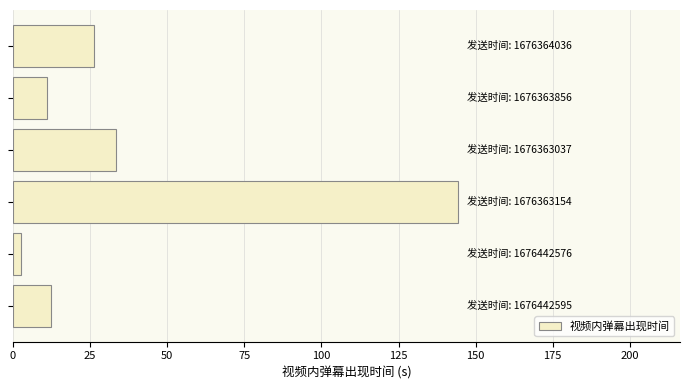

What is the maximum value shown in the chart?

144.2